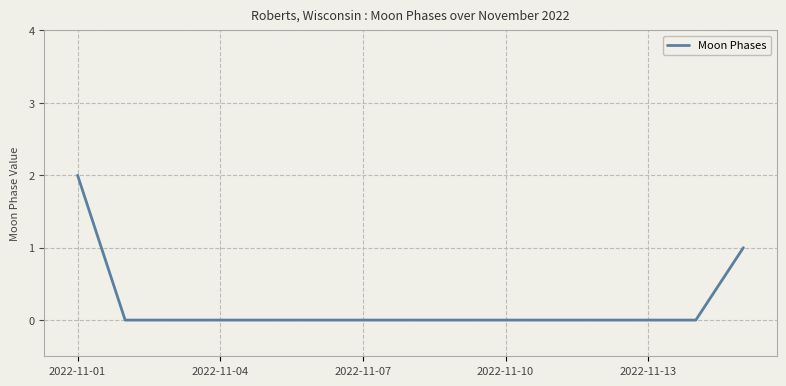

Is this an area chart (filled region under the line)?

No